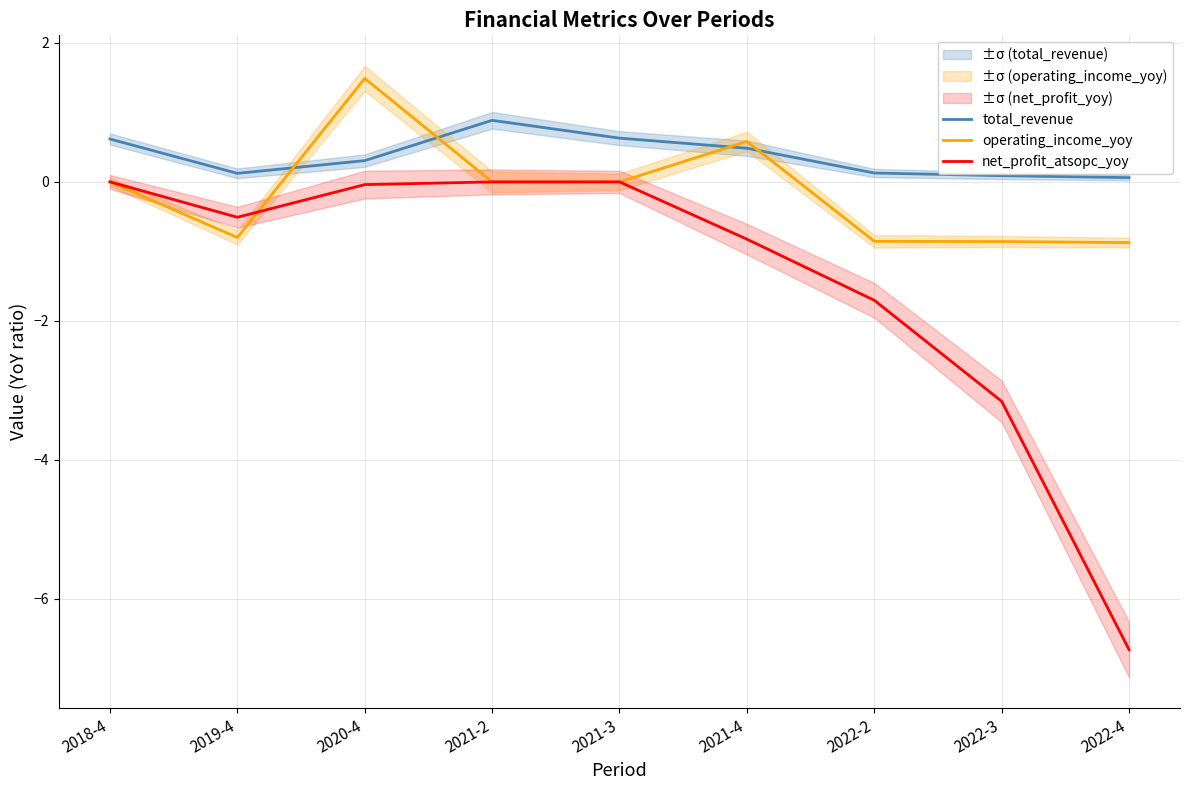

What is the sum of the total_revenue values at 2018-4 and 2022-4?

0.7